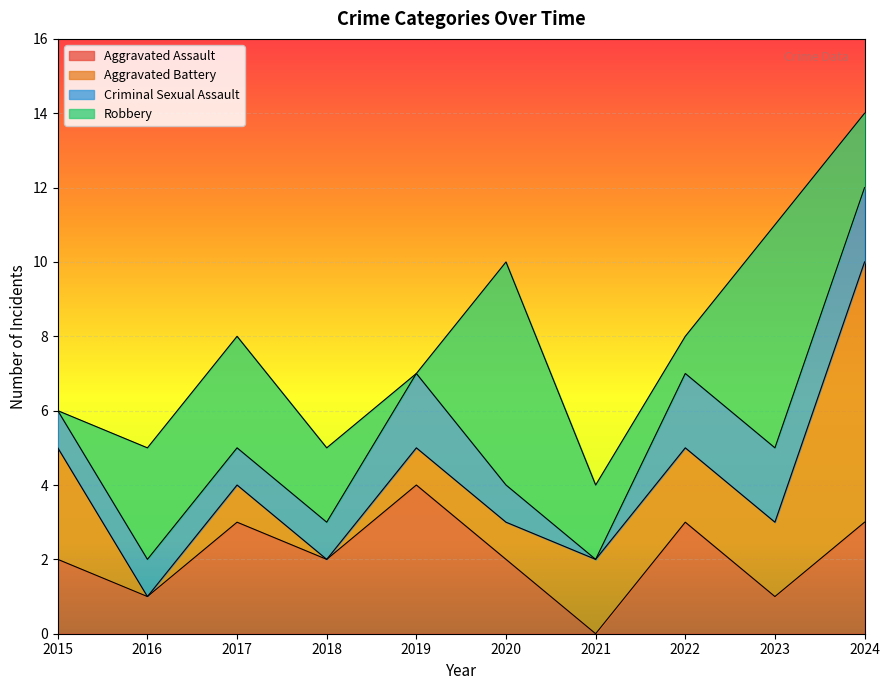

Which has a higher value, 2016 or 2023?

2016